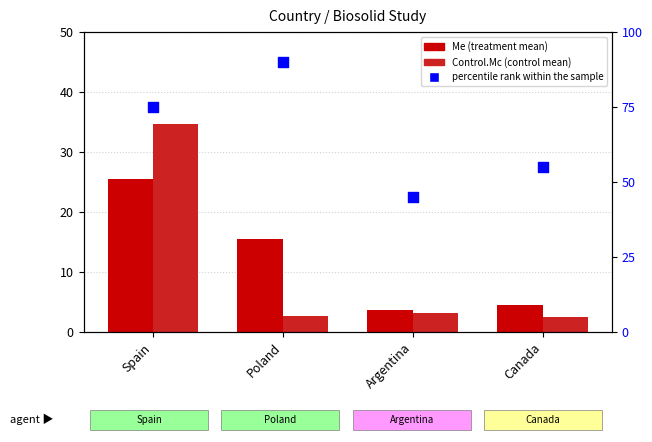

Which series has the widest spread of Y values?

percentile rank within the sample